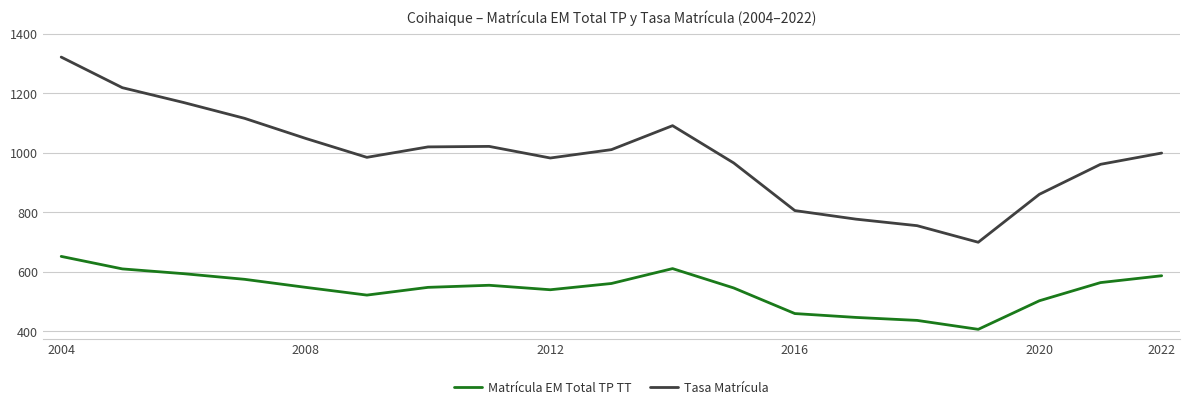

How many interior local valleys does the Matrícula EM Total TP TT series have?

3